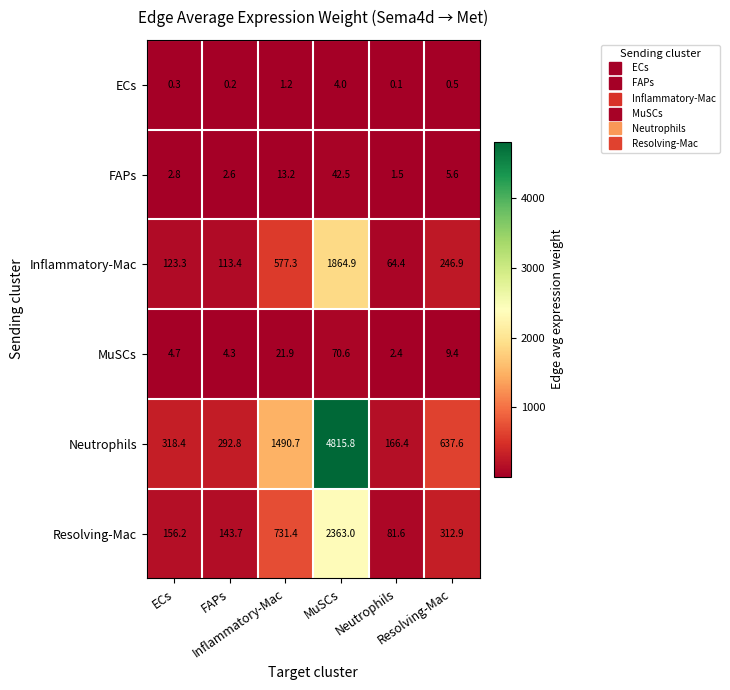

At which category does the chart reach its peak across all series?

MuSCs